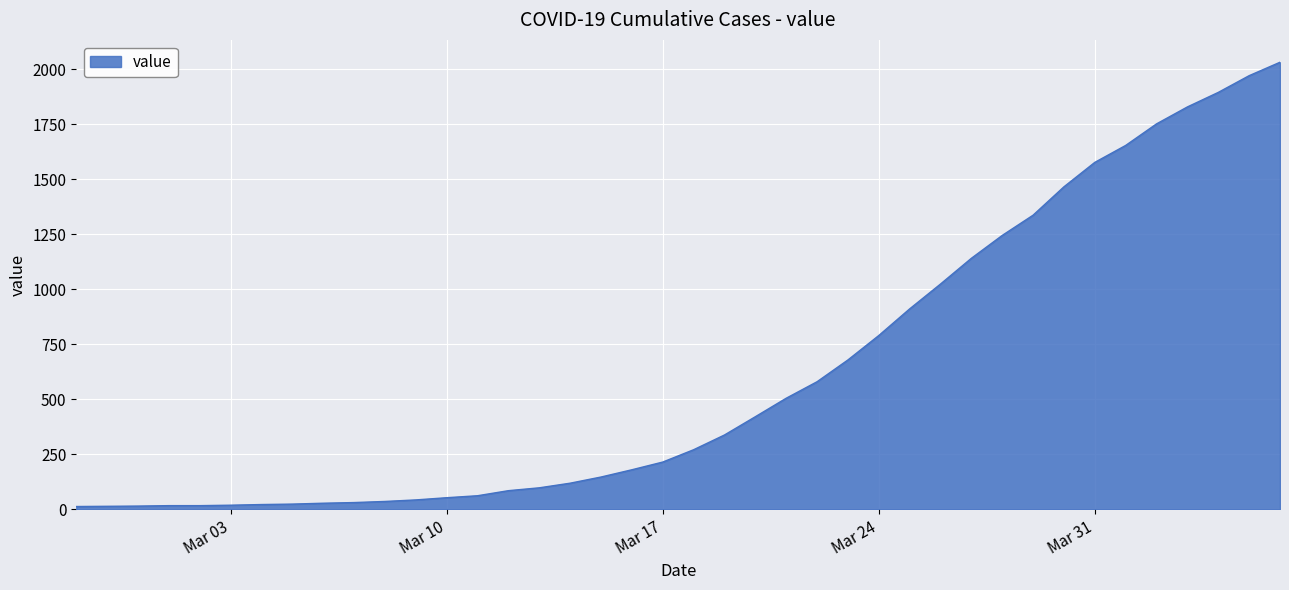

What is the maximum value shown in the chart?

2032